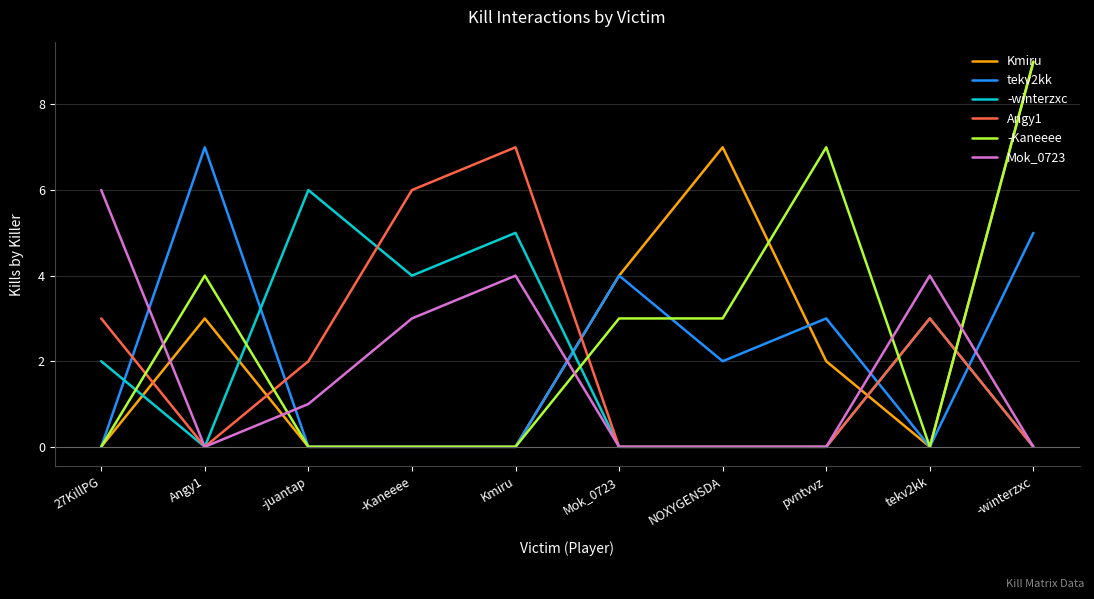

What position from the right is Kmiru?

6